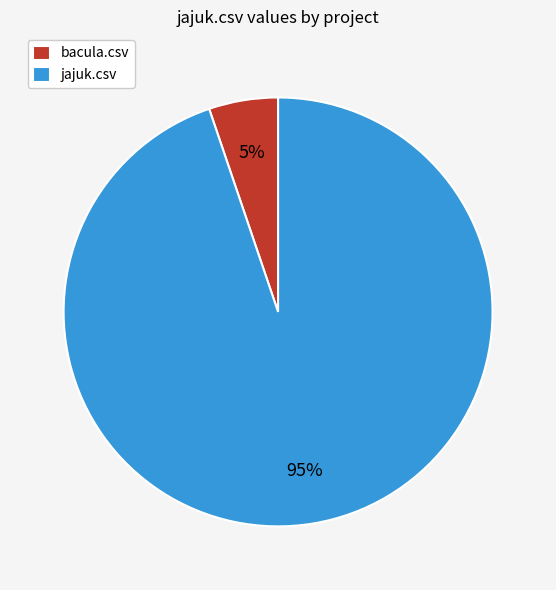

What is the majority slice?

jajuk.csv